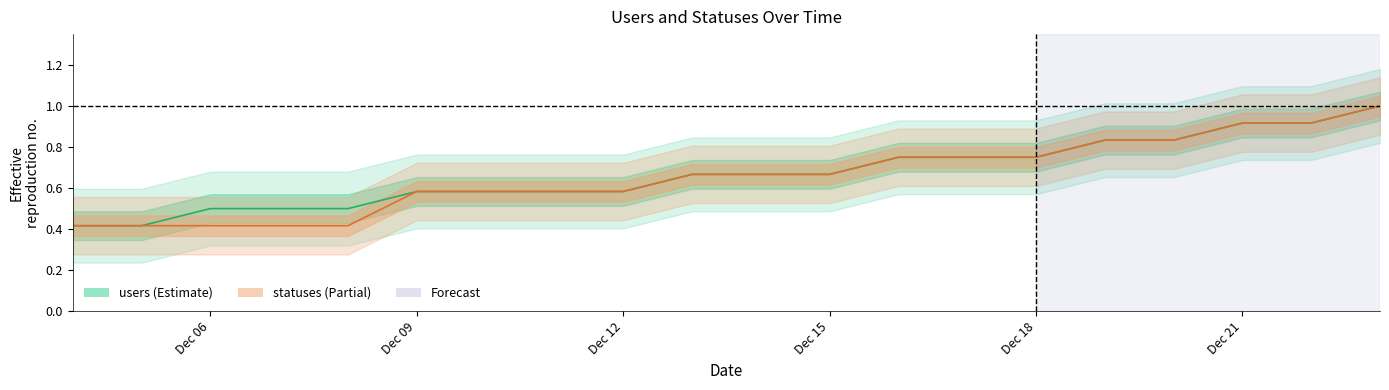

Is this an area chart (filled region under the line)?

No